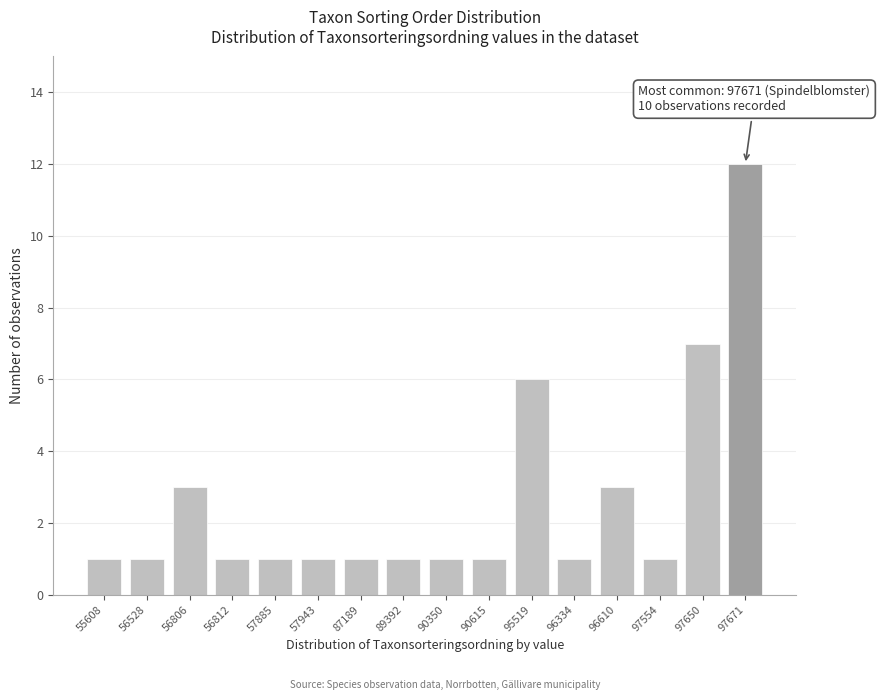

Reading left to right, list all the values displayed in this chart.

55608=1	56528=1	56806=3	56812=1	57885=1	57943=1	87189=1	89392=1	90350=1	90615=1	95519=6	96334=1	96610=3	97554=1	97650=7	97671=12